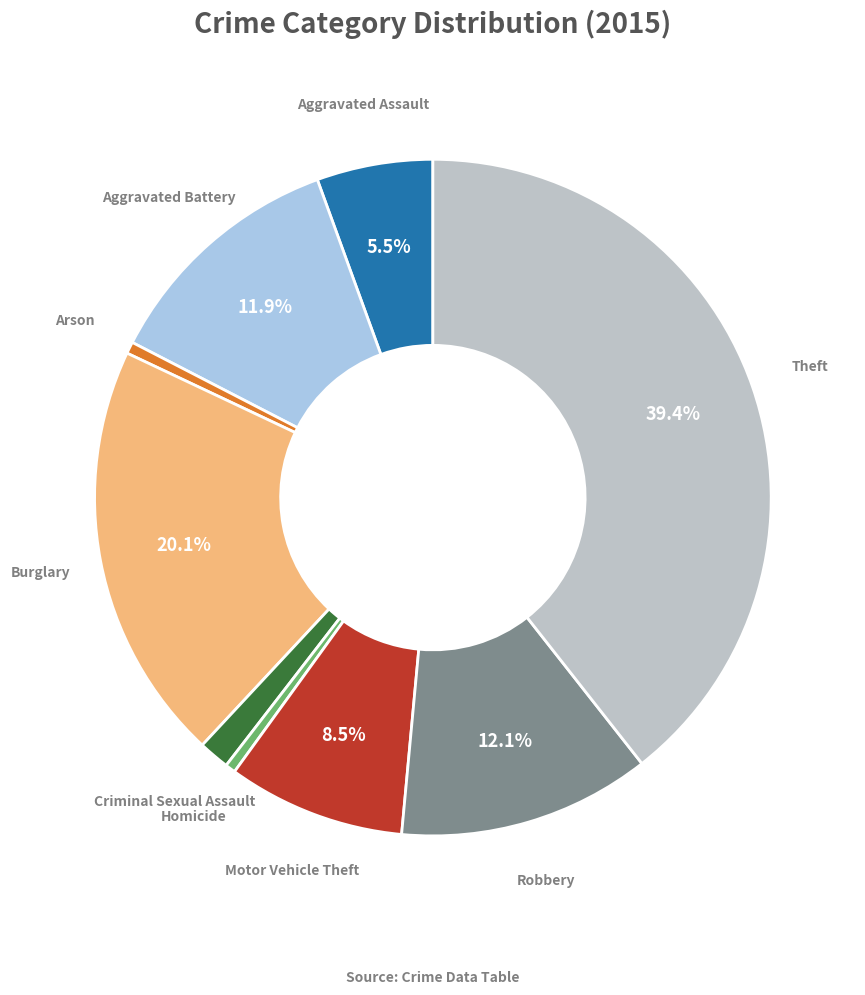

To the nearest percent, what is the difference between the largest and smallest slice percentages?

39%